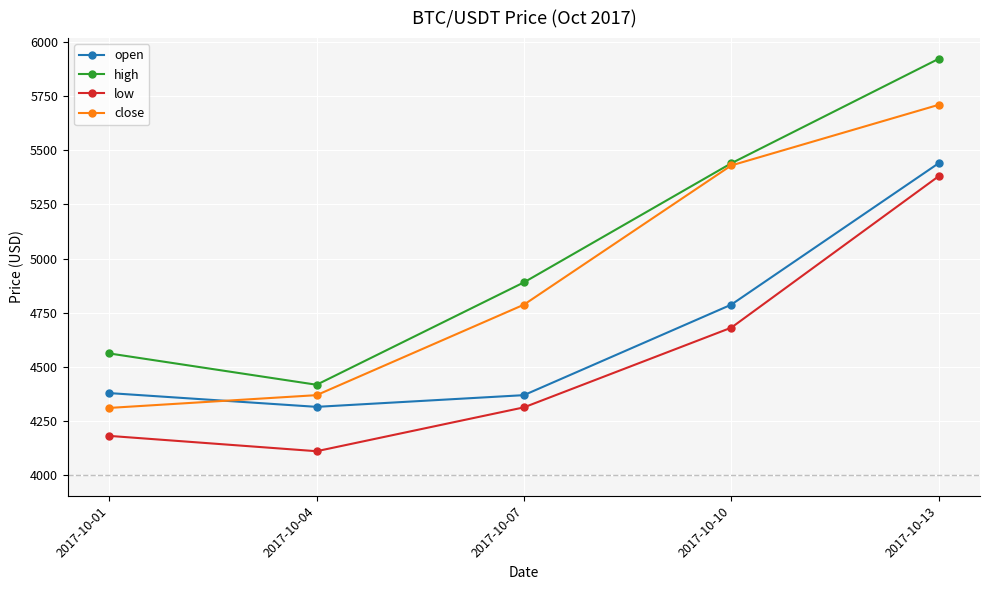

True or false: low and high cross at least once.

False